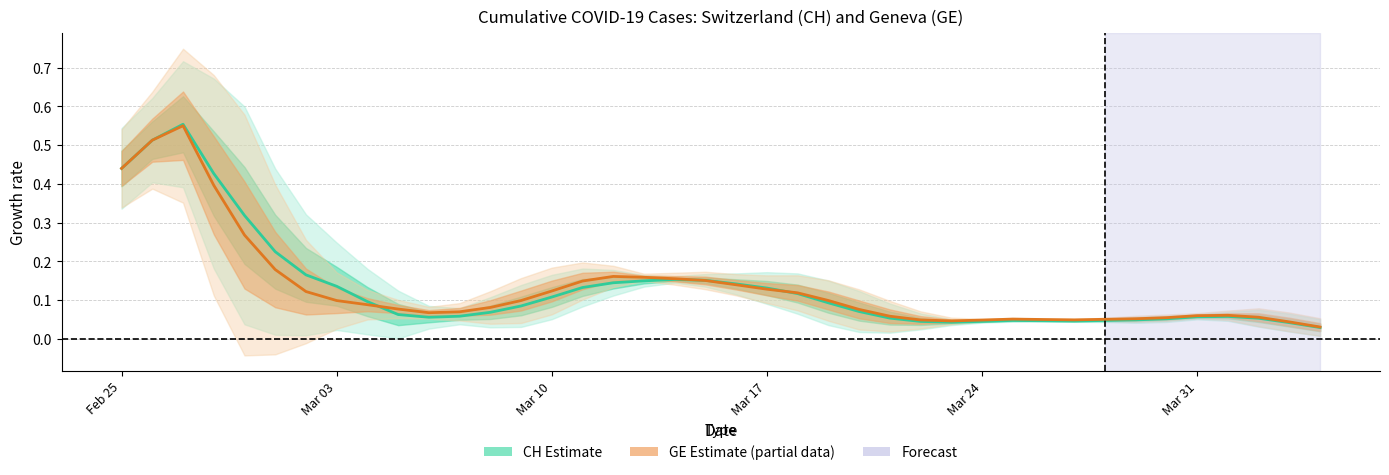

How many intersections are there between CH (Estimate) and GE (Estimate based on partial data)?

3